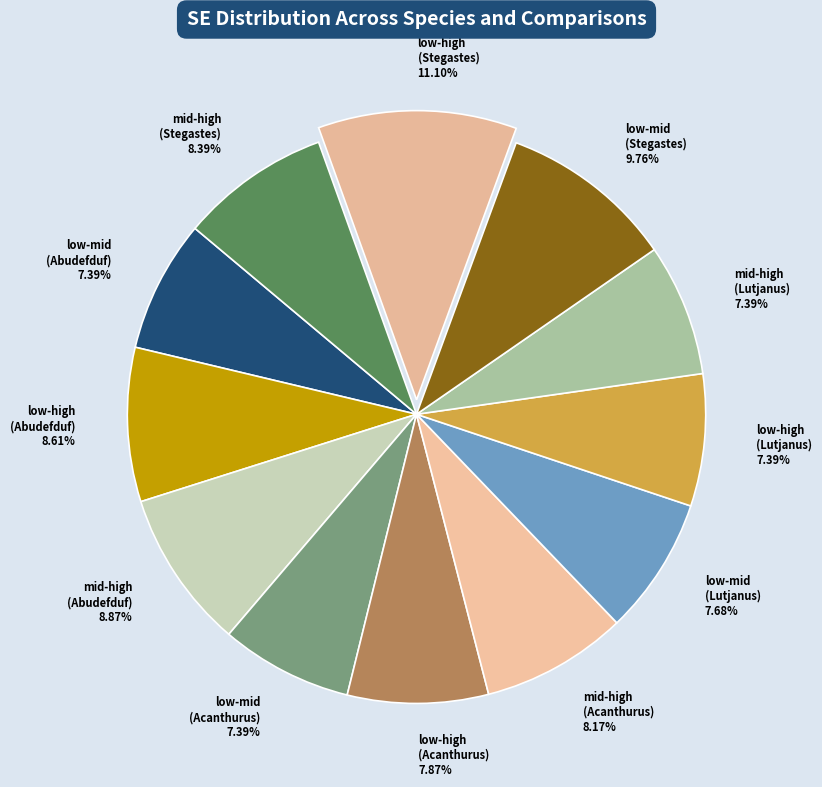

What is the largest slice in the pie chart?

low-high (Stegastes)